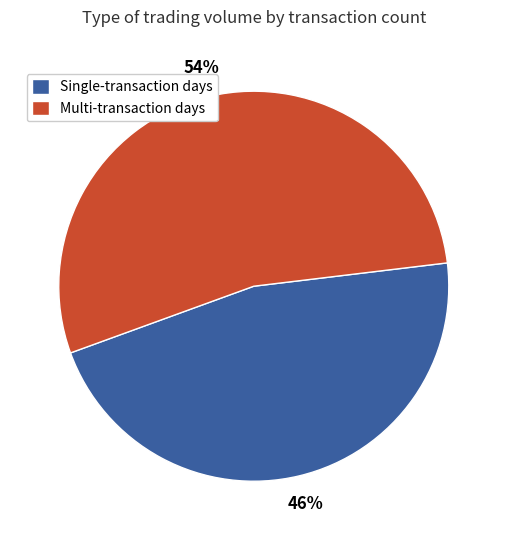

The Single-transaction days slice represents 34% of the pie. True or false?

False